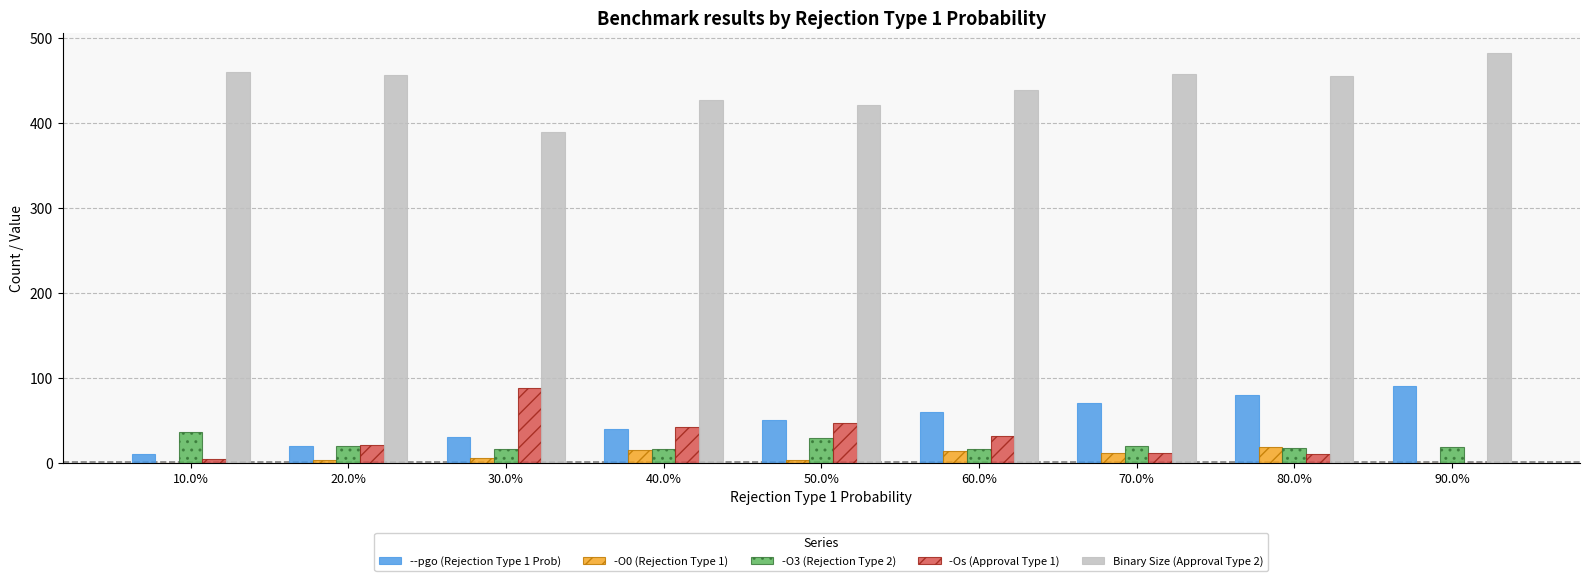

Is the value of -O0 (Rejection Type 1) at 60.0% greater than the value of Binary Size (Approval Type 2) at 80.0%?

No